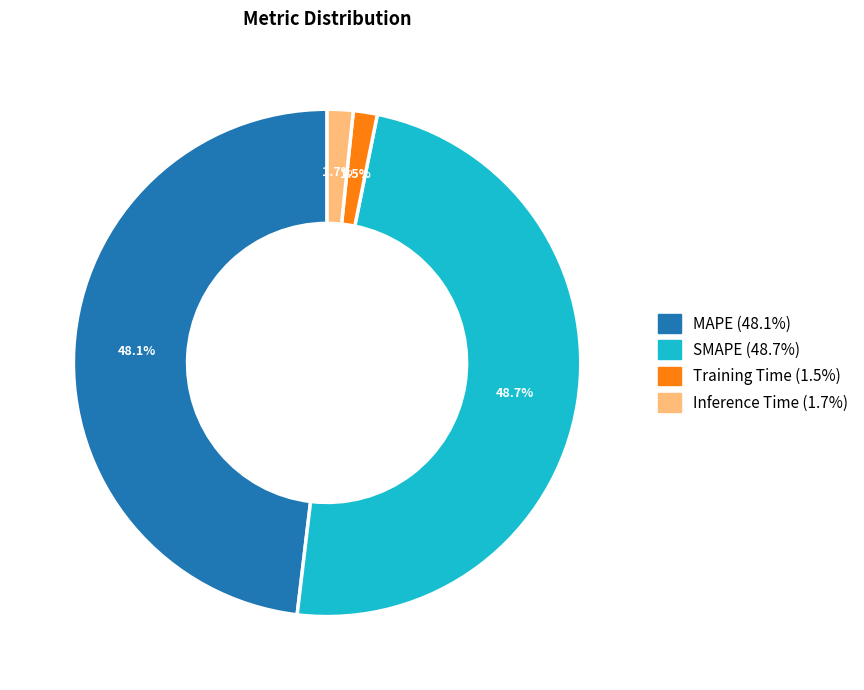

What percentage is the MAPE slice, to the nearest percent?

48%